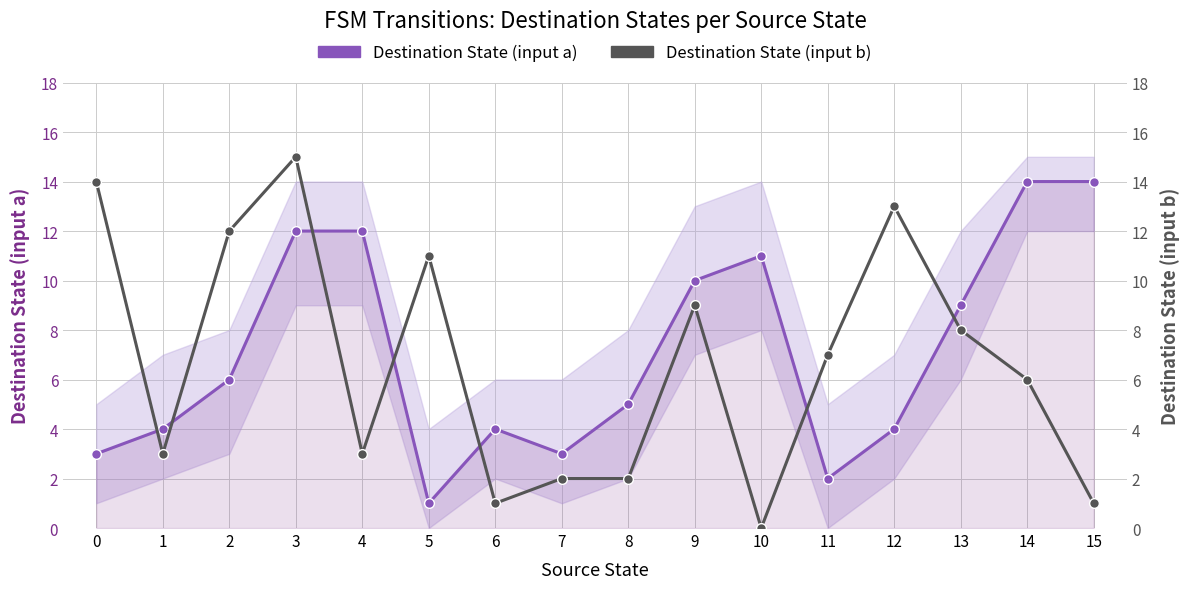

True or false: Destination State (input b) and Destination State (input a) cross at least once.

True